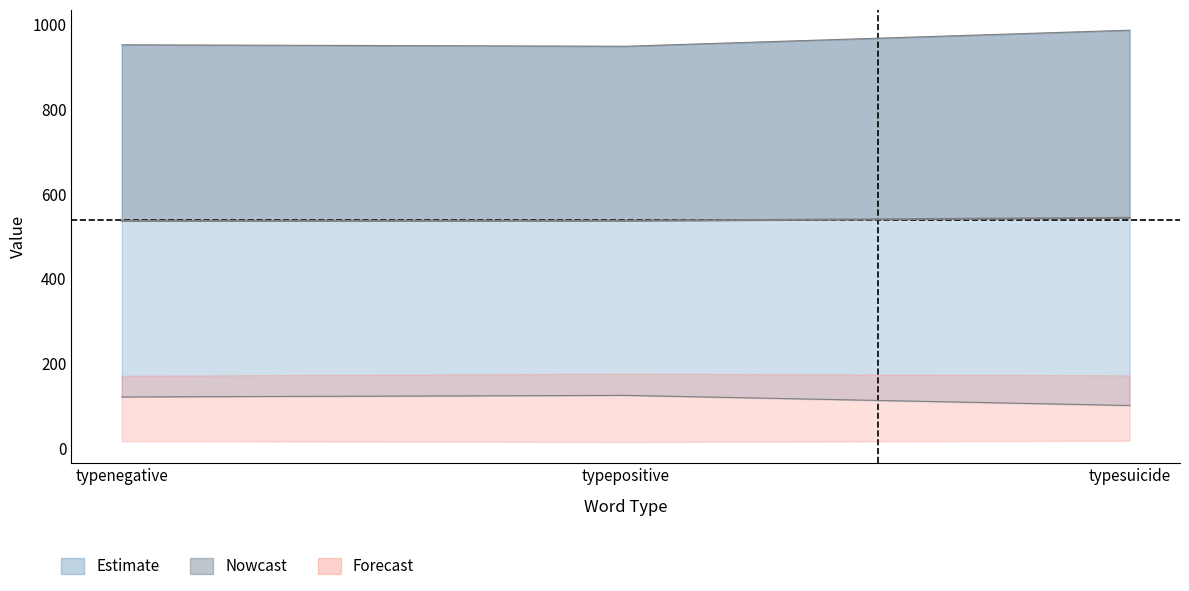

What is the label of the 1st point from the left?

typenegative